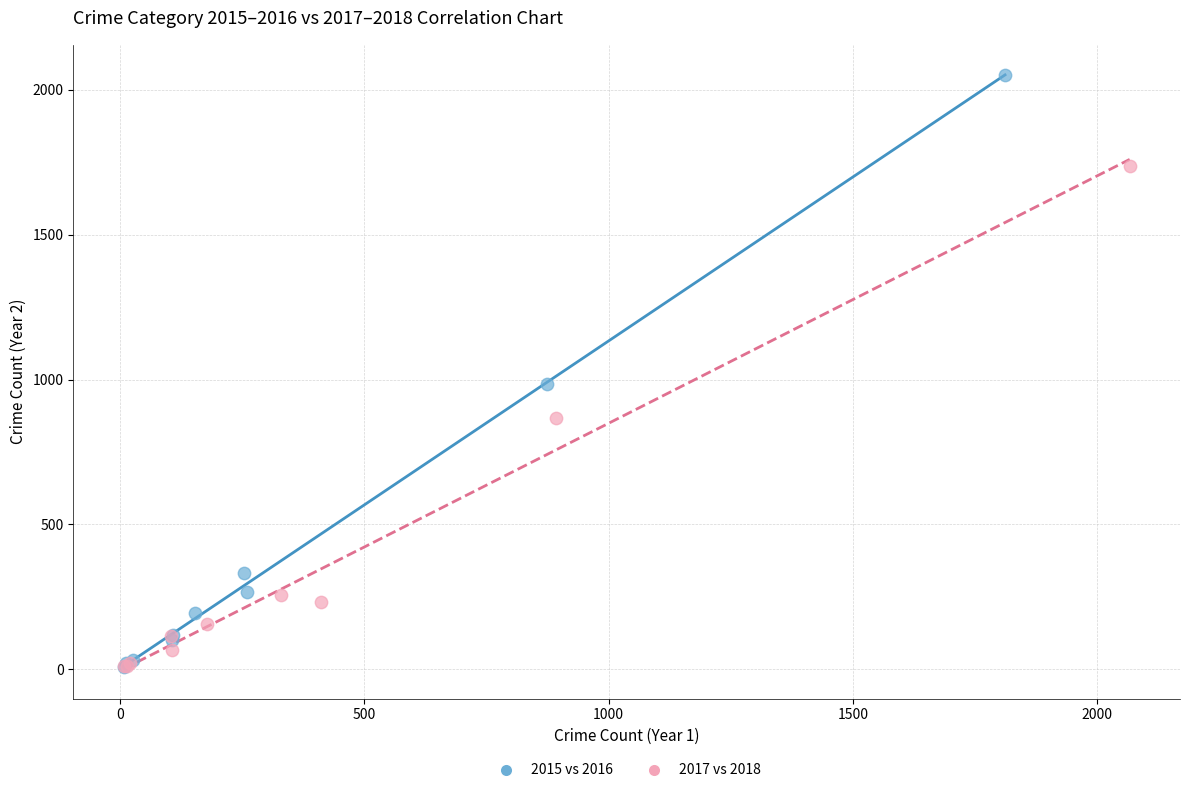

Which series contains the highest Y value?

2015 vs 2016